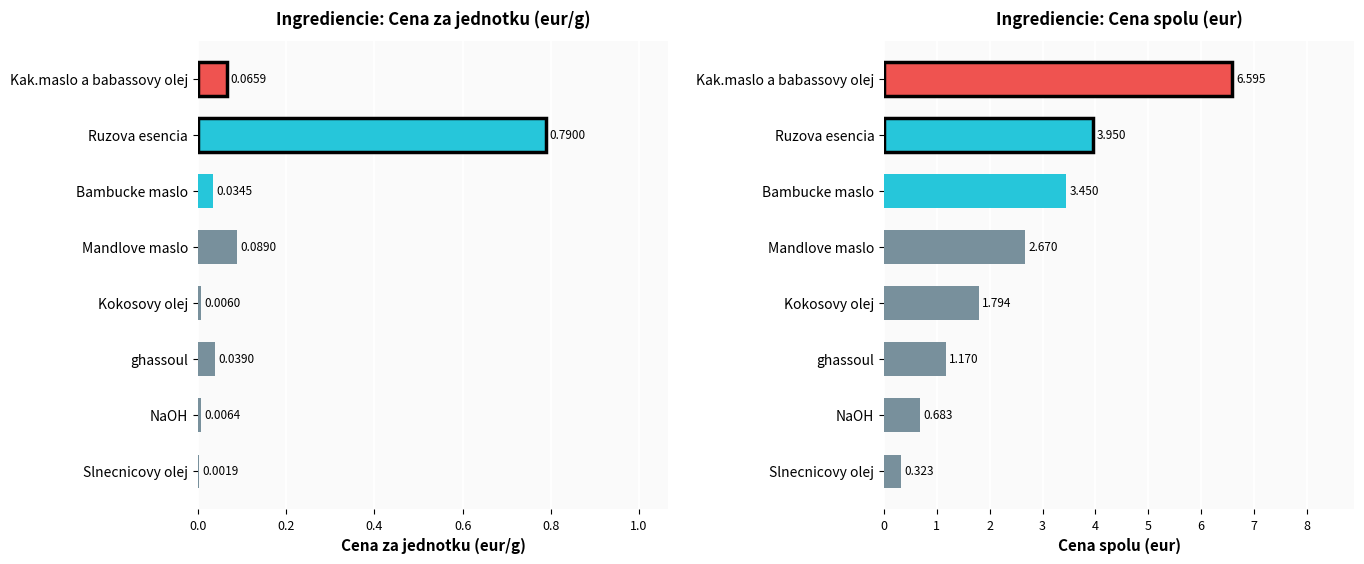

What is the difference between the second highest and minimum values in the Cena za jednotku (eur/g) series?

0.1